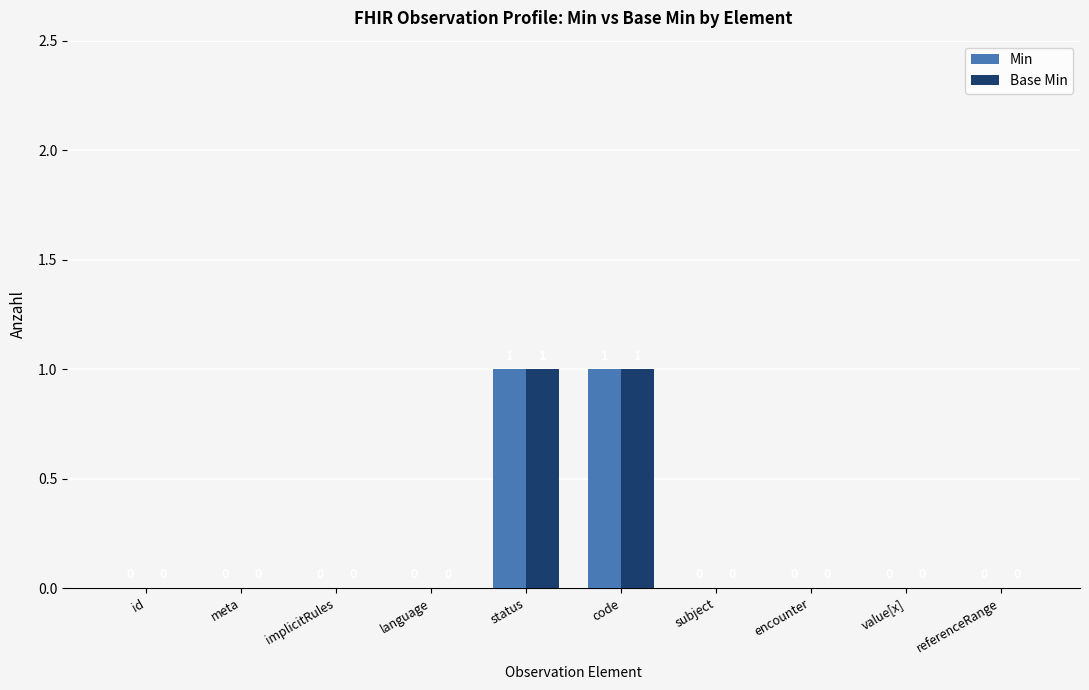

Reading left to right, what are all the values shown in this chart?

Min: 0	0	0	0	1	1	0	0	0	0
Base Min: 0	0	0	0	1	1	0	0	0	0